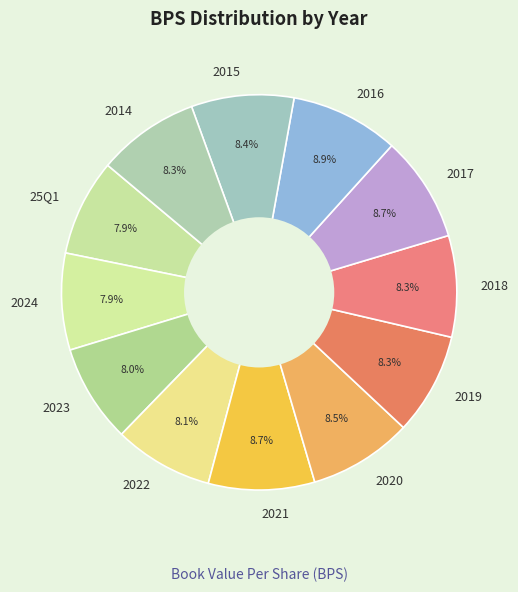

Do 2016 and 2024 together represent more than half of the pie?

No